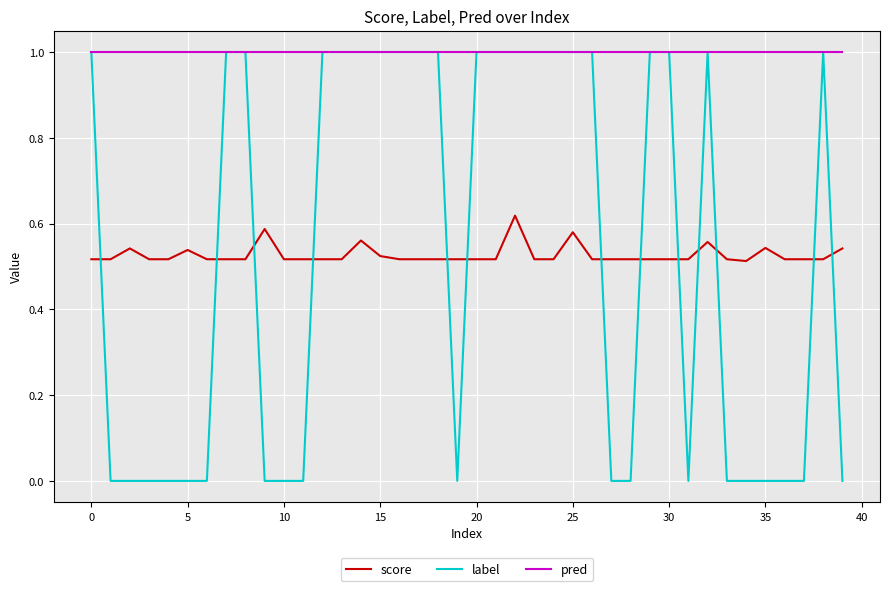

Which series has the widest spread of values?

label